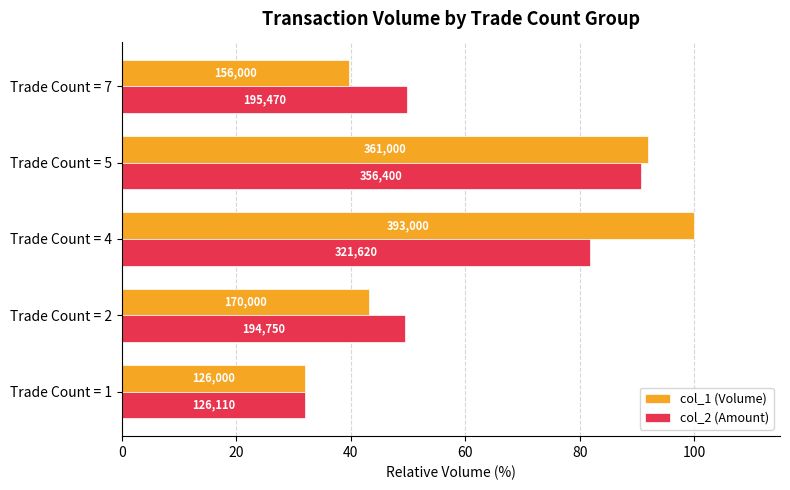

What are all the series names shown in the legend?

col_1 (Volume), col_2 (Amount)